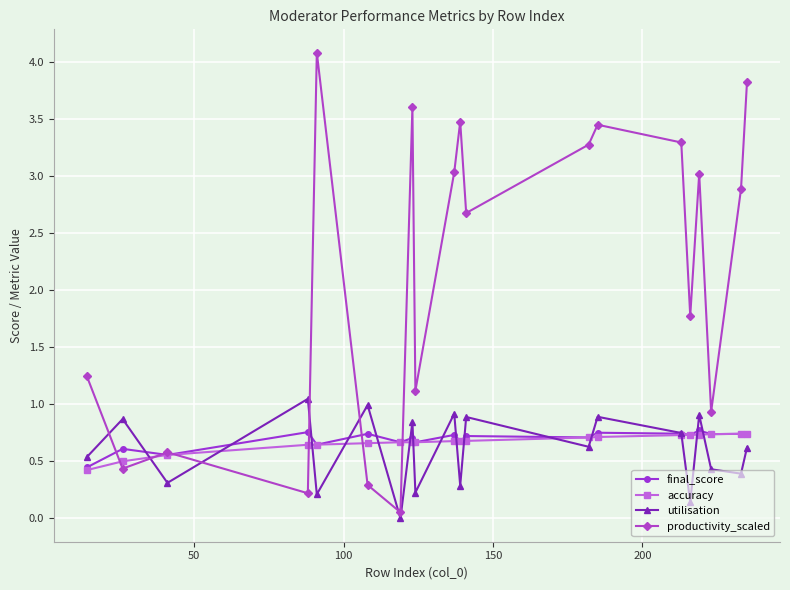

Count the accuracy values in the range 0 to 1.

20